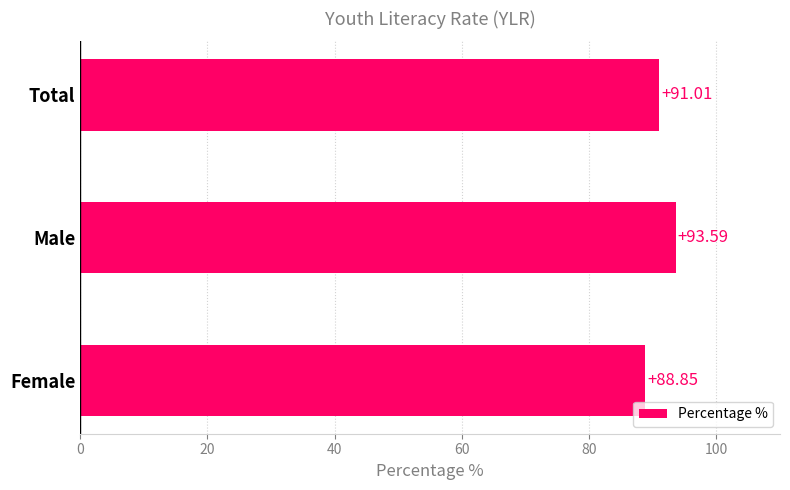

What is the difference between the maximum and minimum values?

4.7